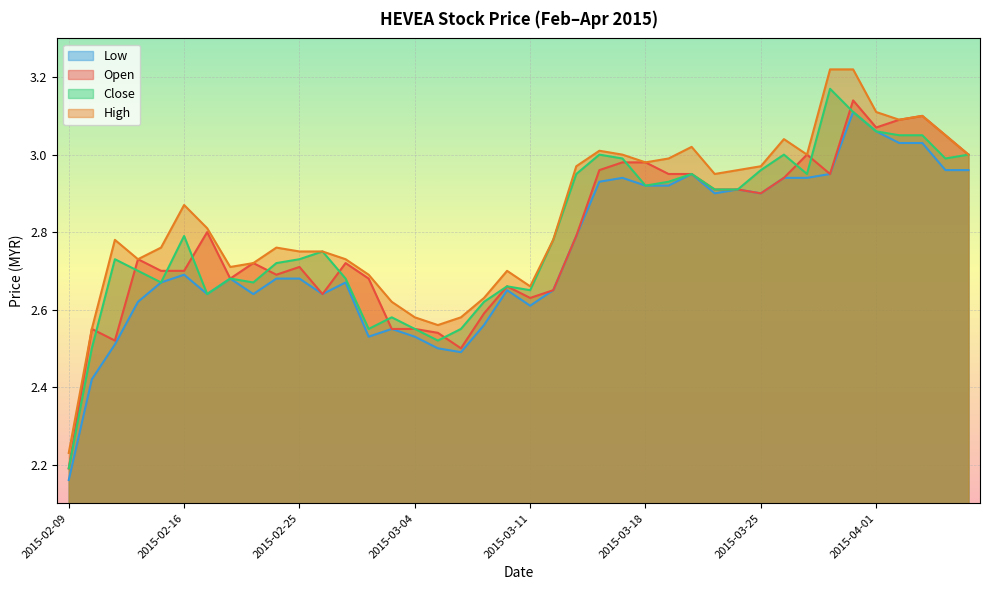

What position from the left is 2015-02-09?

1